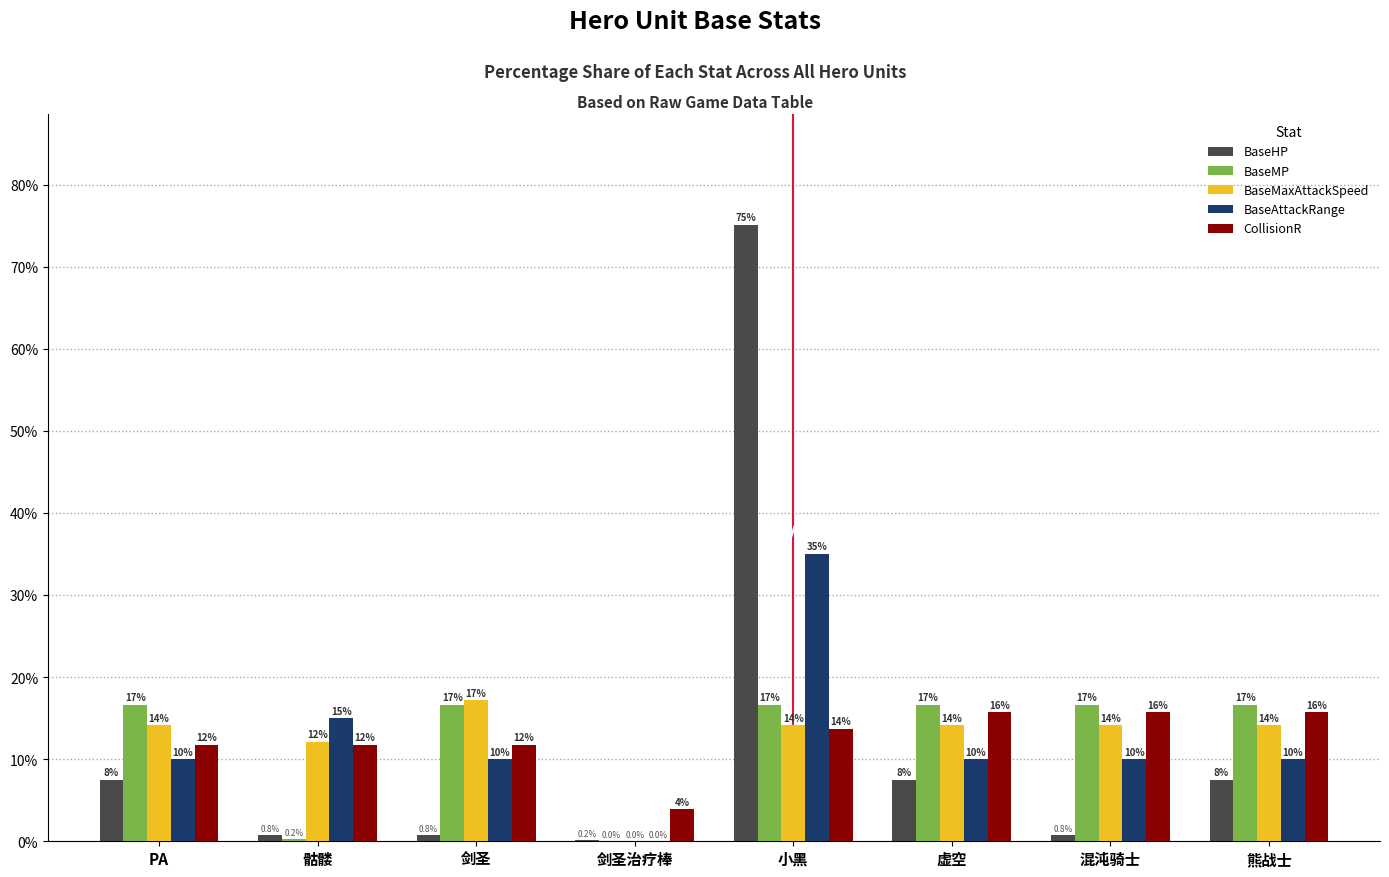

How many groups of bars are there?

8